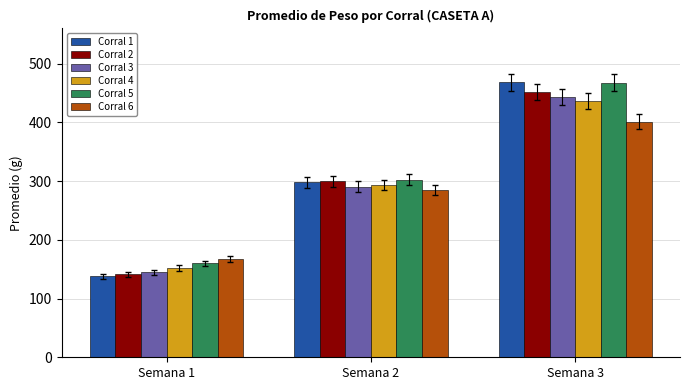

How many bars are there in total?

18